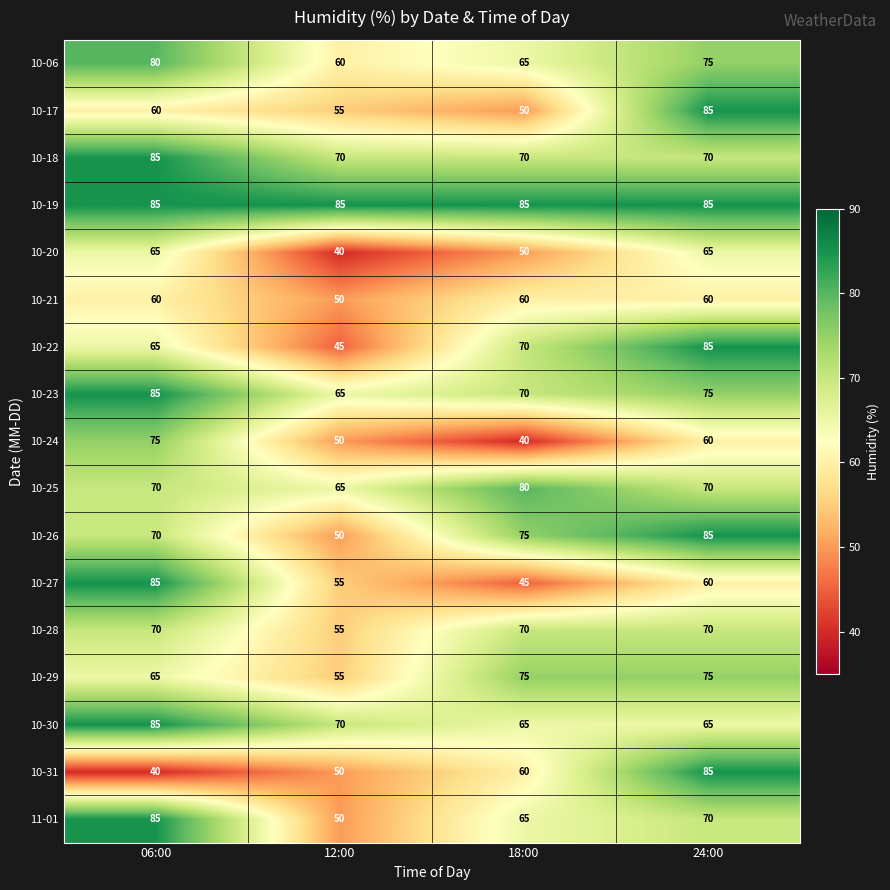

Which series has the largest range (max minus min)?

10-31